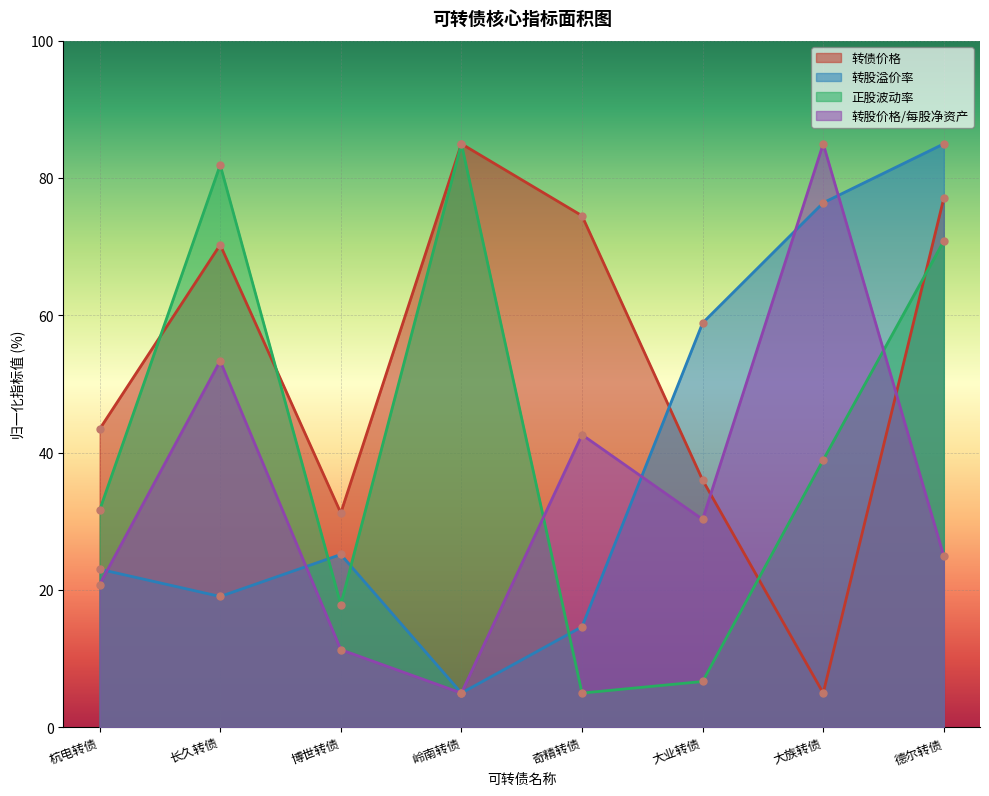

What is the difference between the 转股价格/每股净资产 values at 大业转债 and 岭南转债?

25.3